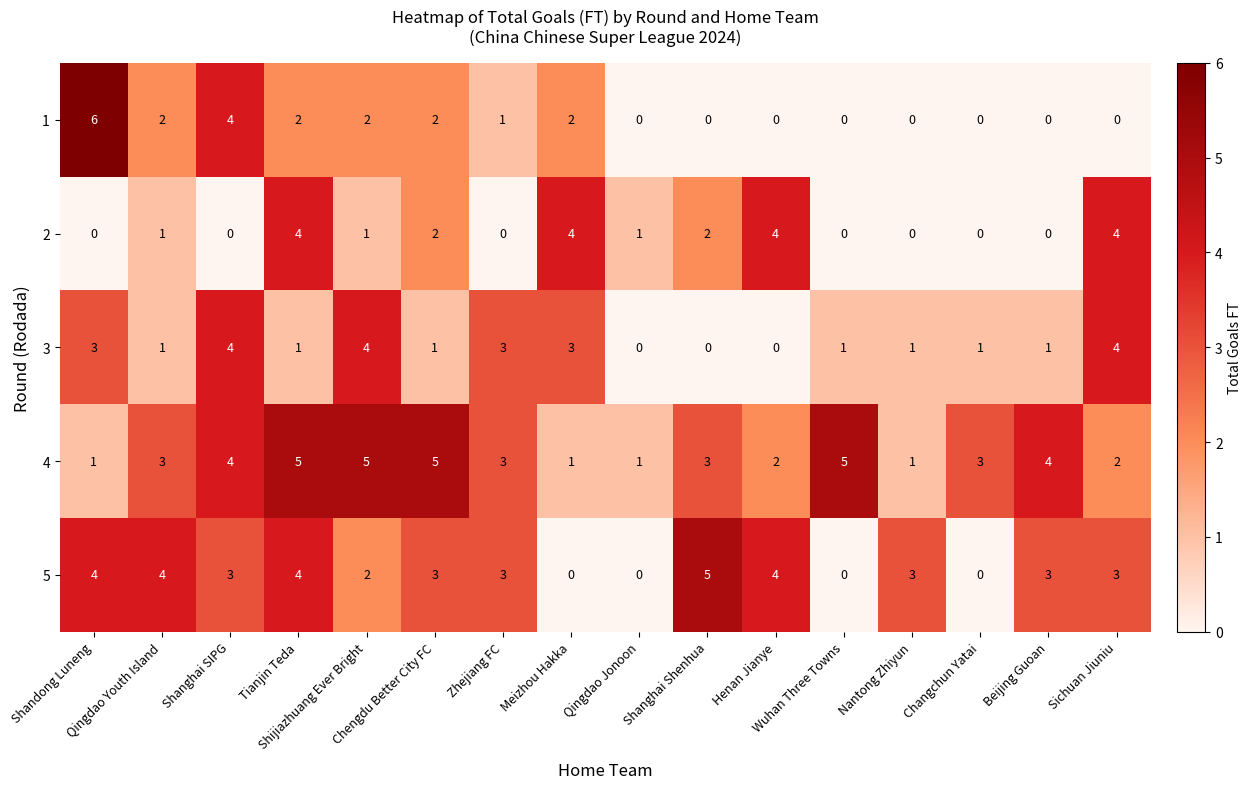

How many 4 values are between 2 and 5?

12